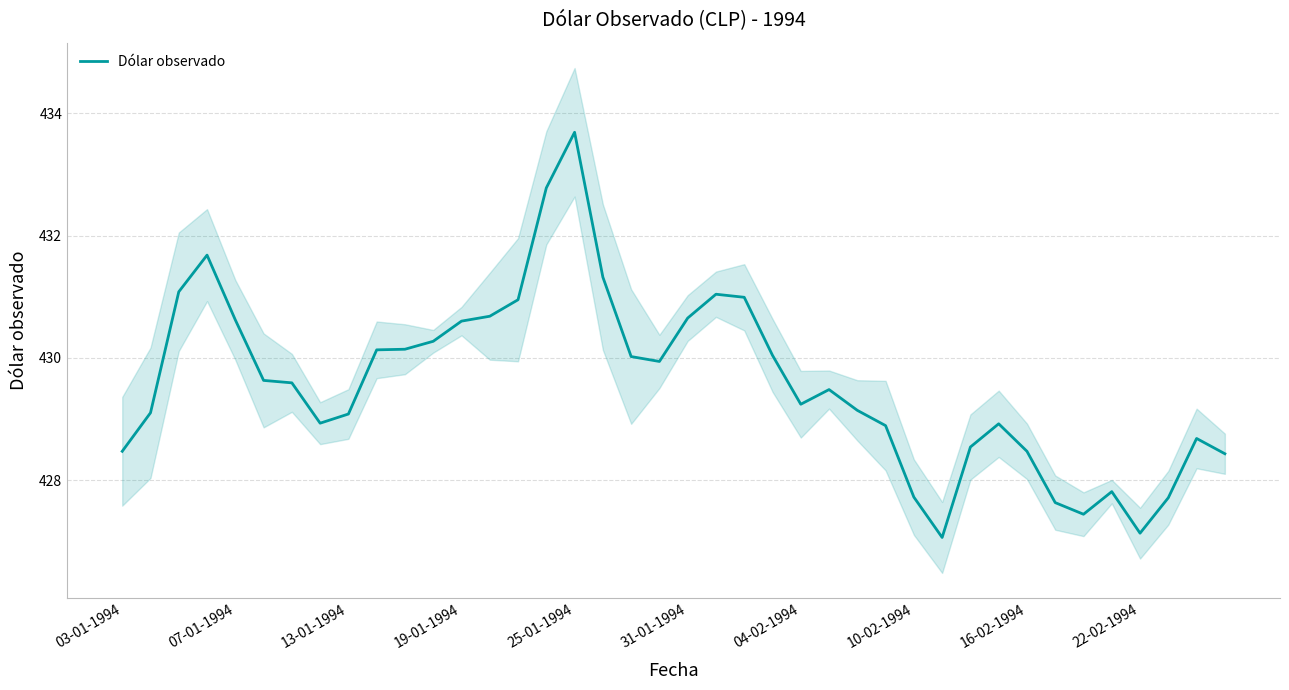

Does the chart display data point markers on the line(s)?

No